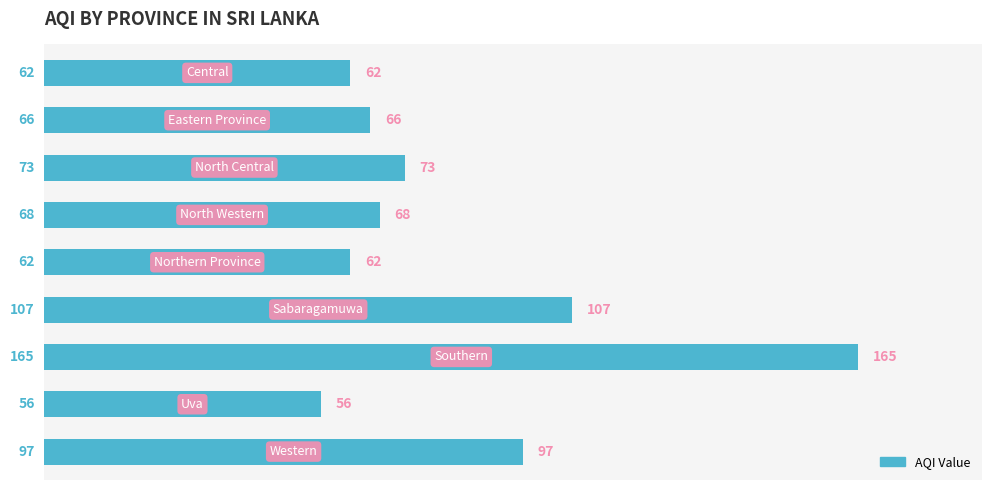

What is the average value?

84